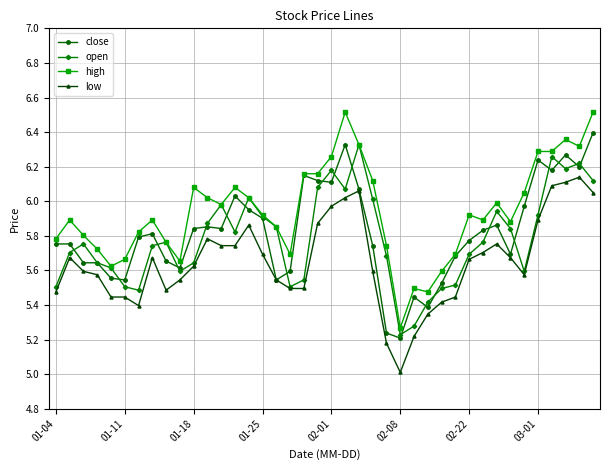

Which series has the largest total across all categories?

high